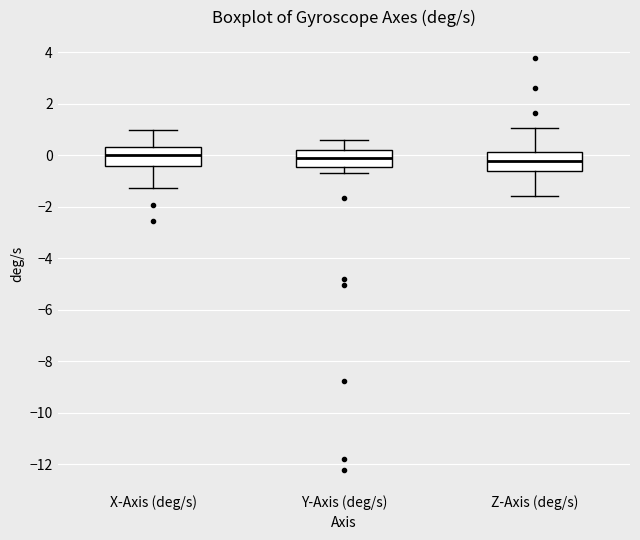

Reading left to right, read every box against the y-axis: the position of its median line, the range the box covers, and the ends of its whiskers. The values are not printed on the chart, so give them approximately, as read against the axis.

X-Axis (deg/s): median 0.0, box -0.4 to 0.4, whiskers -1.2 to 1.0
Y-Axis (deg/s): median 0.0, box -0.4 to 0.2, whiskers -0.8 to 0.6
Z-Axis (deg/s): median -0.2, box -0.6 to 0.2, whiskers -1.6 to 1.0